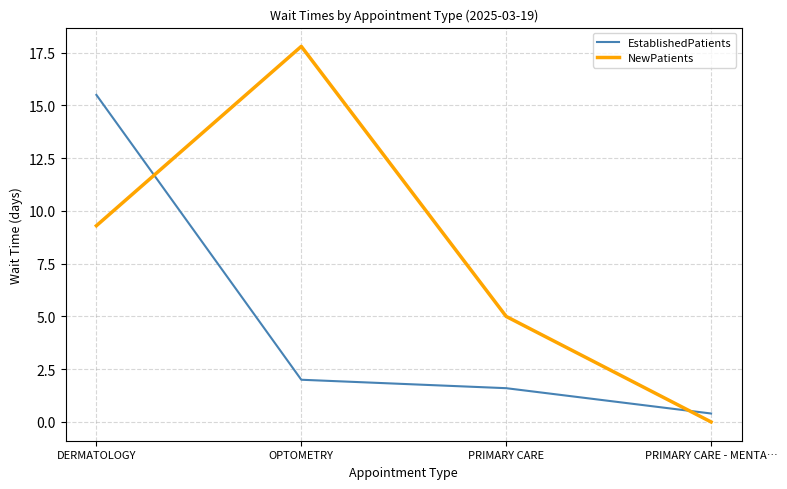

What is the average value of the NewPatients series?

8.0